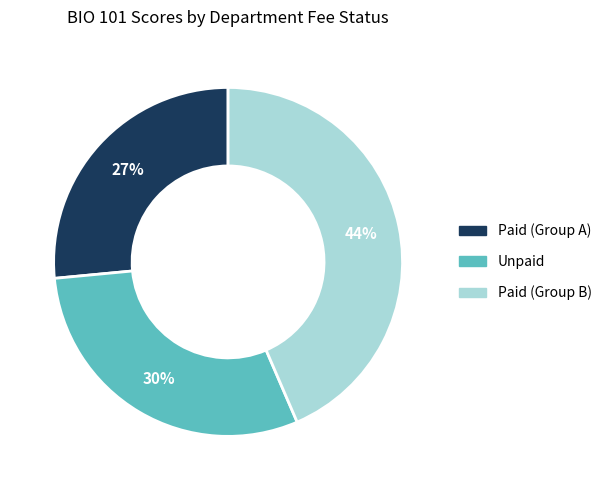

To the nearest percent, what is the average slice percentage?

33%